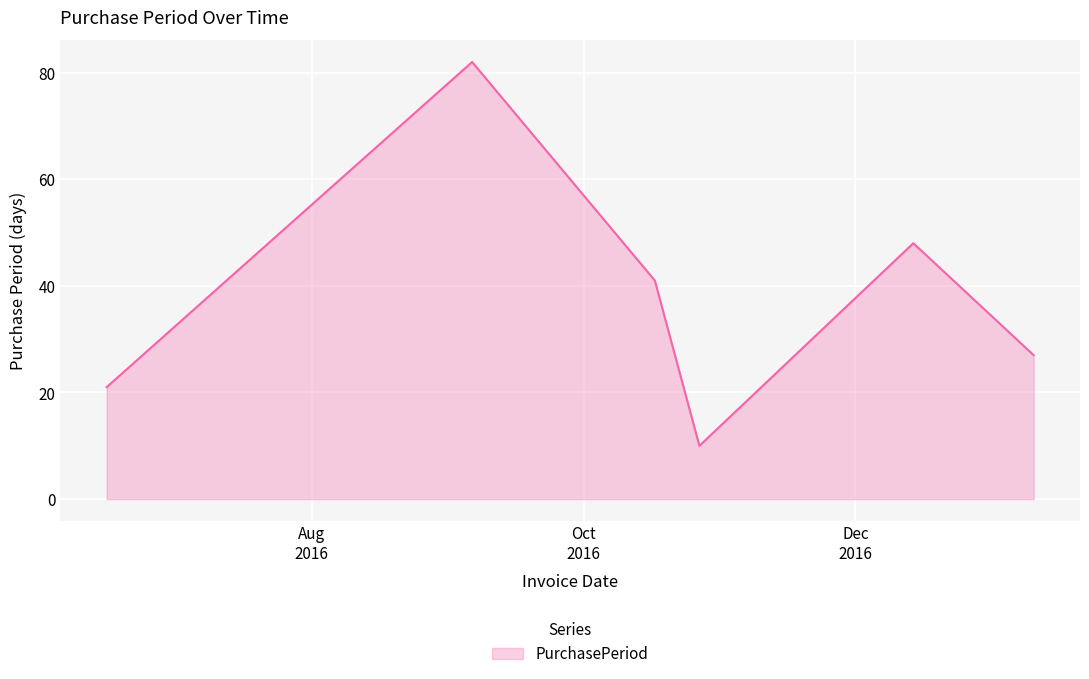

Does the chart have visible grid lines?

Yes